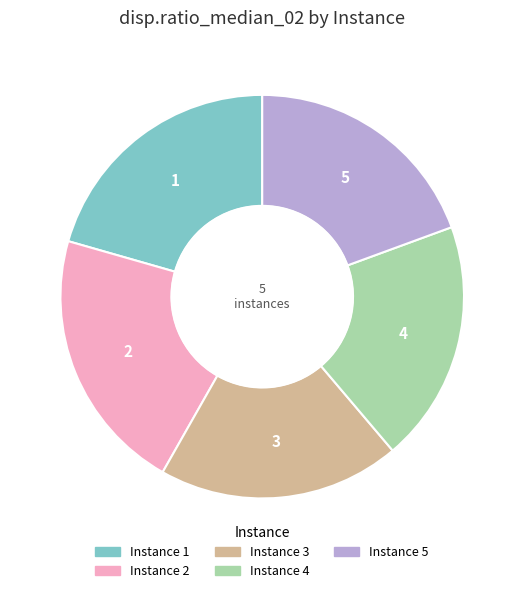

Rank the categories by value from lowest to highest.

3, 4, 5, 1, 2